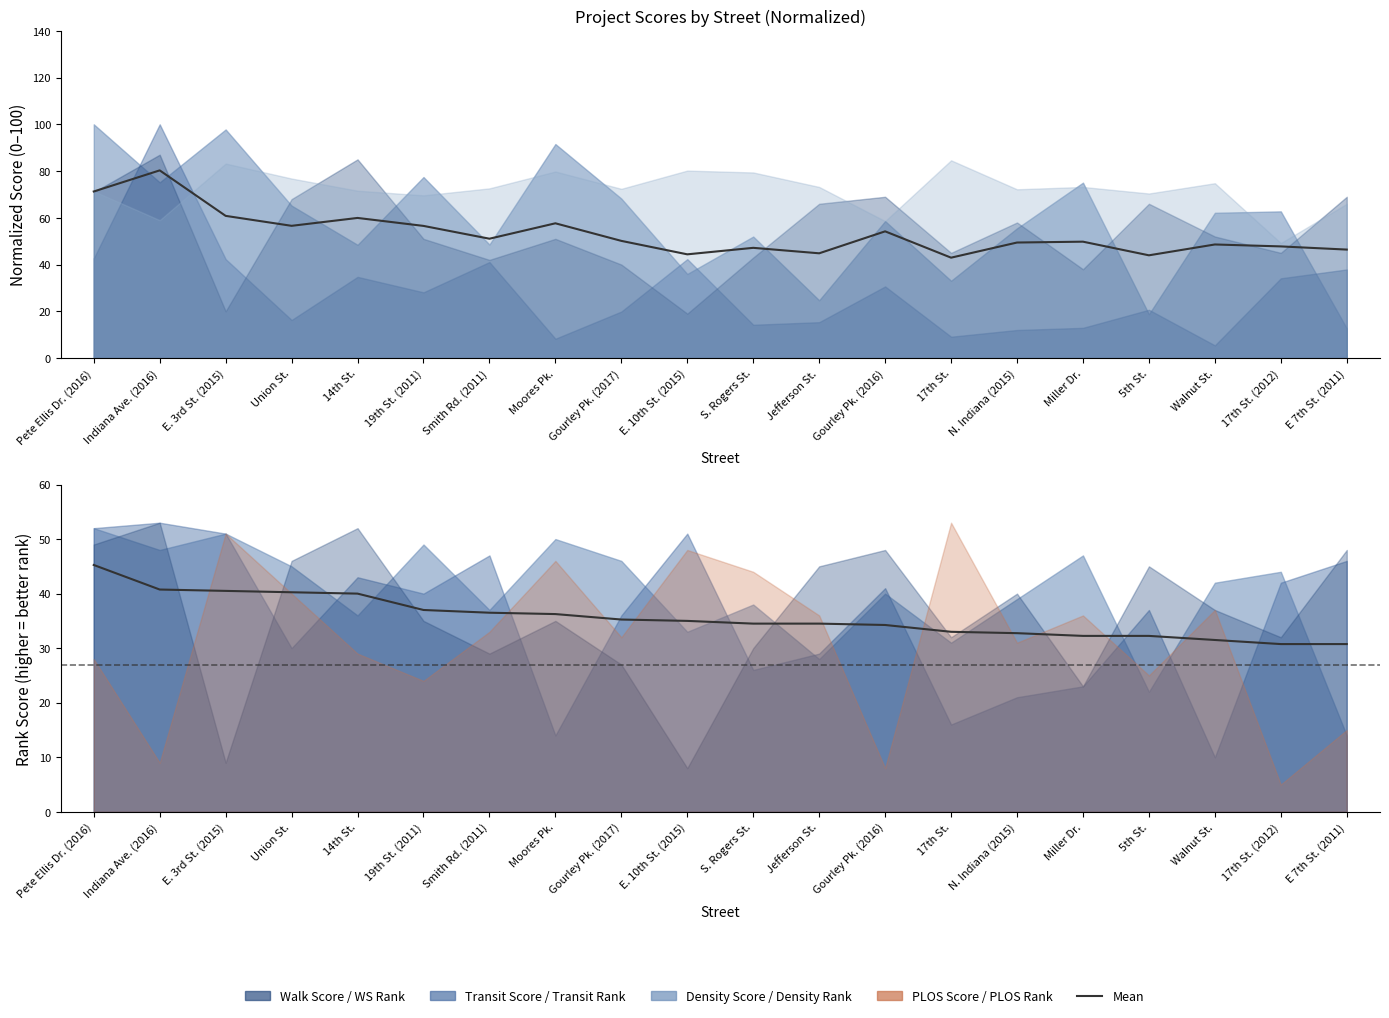

List the labels in order of Mean Score value, largest first.

Indiana Ave. (2016), Pete Ellis Dr. (2016), E. 3rd St. (2015), 14th St., Moores Pk., Union St., 19th St. (2011), Gourley Pk. (2016), Smith Rd. (2011), Gourley Pk. (2017), Miller Dr., N. Indiana (2015), Walnut St., 17th St. (2012), S. Rogers St., E 7th St. (2011), Jefferson St., E. 10th St. (2015), 5th St., 17th St.